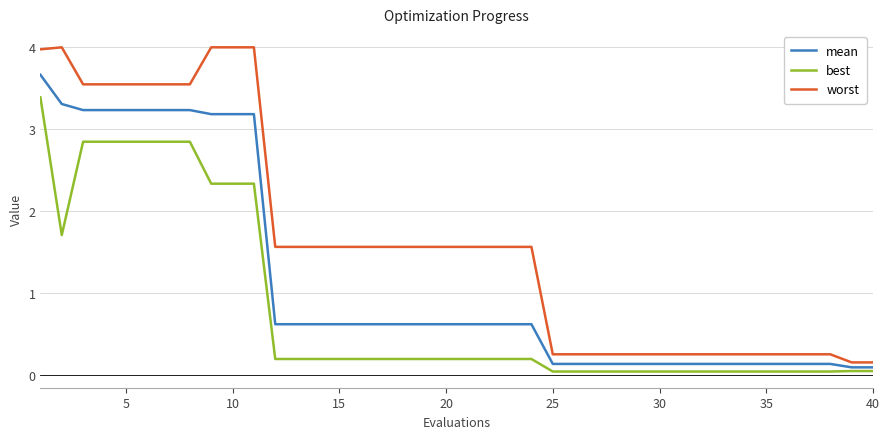

True or false: worst and mean intersect in this chart.

False